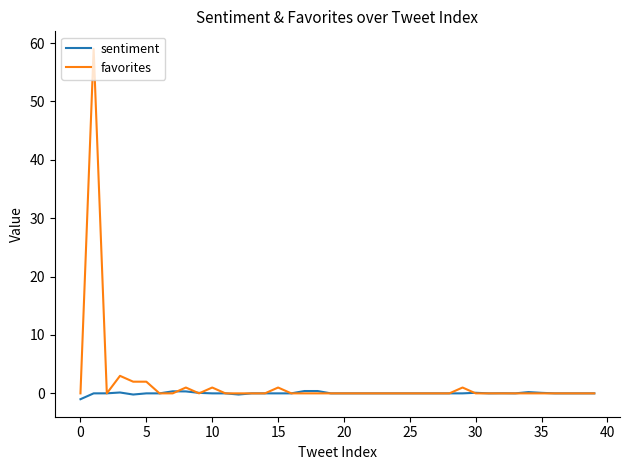

What is the maximum value shown in the chart?

59.0